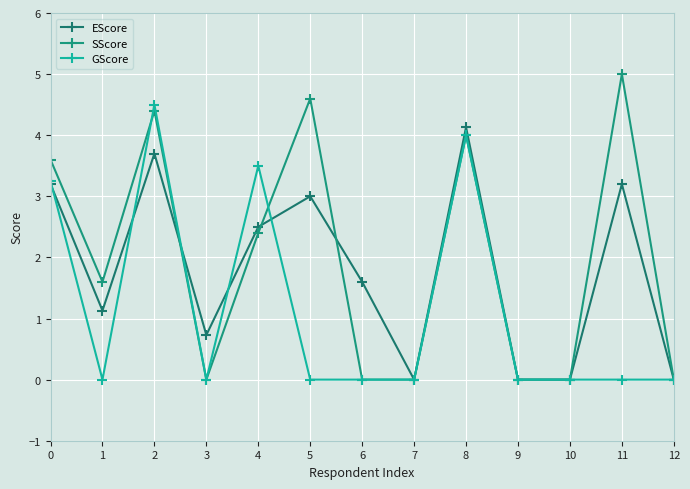

What is the approximate value of EScore at 5?

3.0